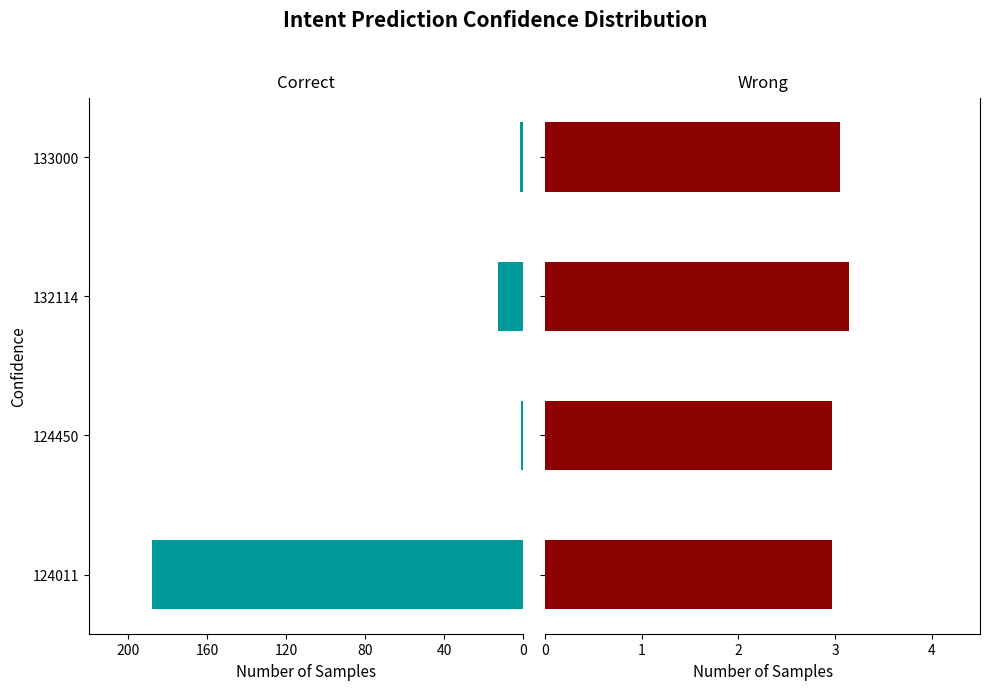

Reading left to right, transcribe all the data shown in this chart.

Correct: -188.0	-1.0	-13.0	-2.0
Wrong: 3.0	3.0	3.1	3.0